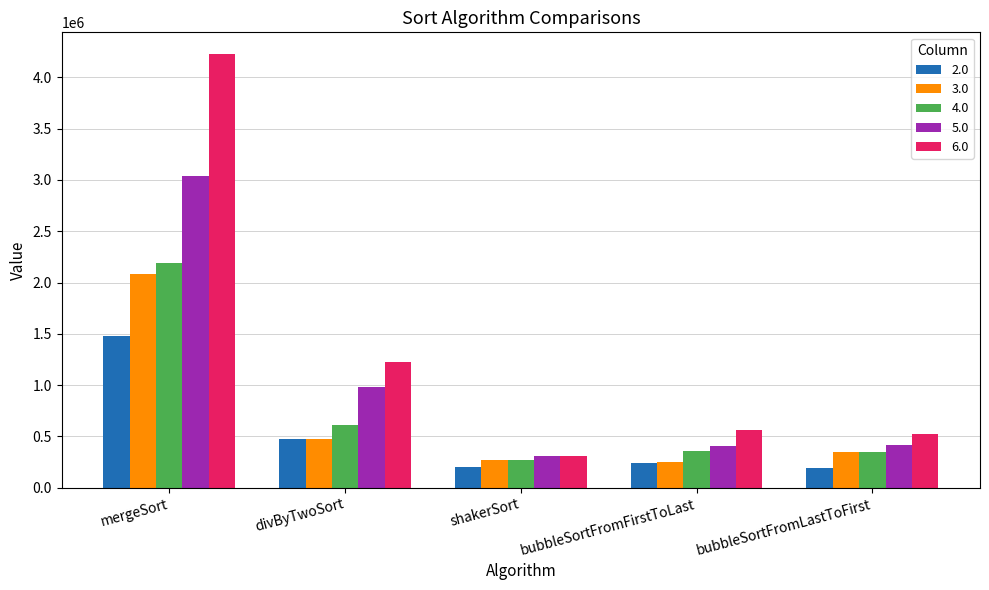

At which label is 3.0 closest to 1162697?

divByTwoSort